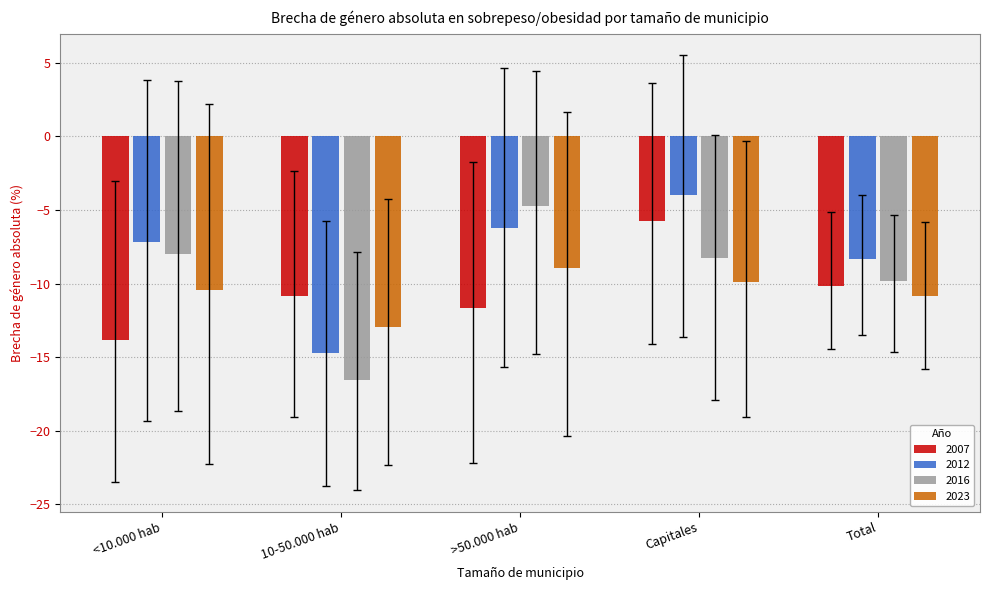

List the series in order of their peak value, lowest first.

2023, 2007, 2016, 2012